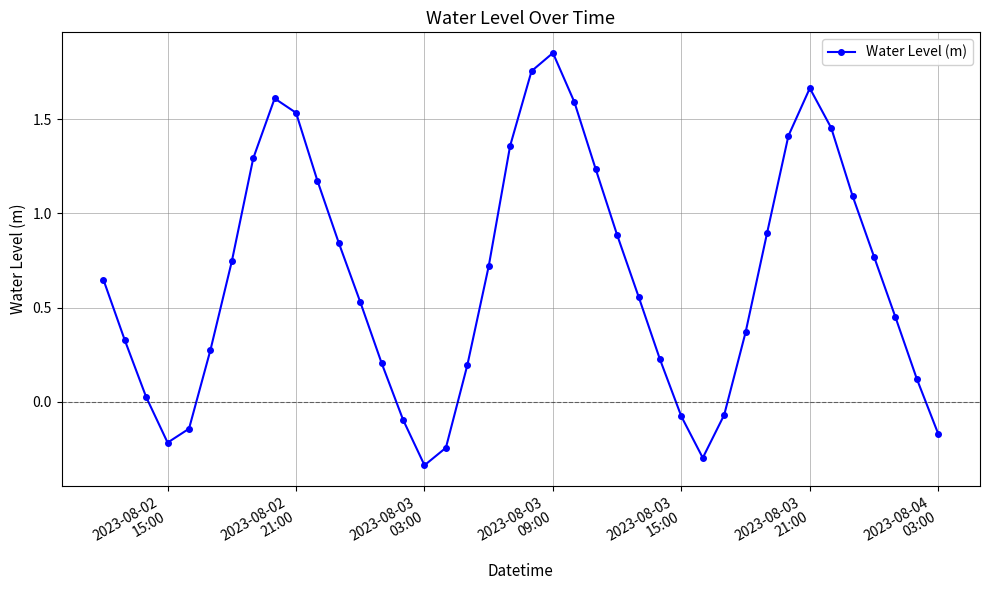

How many interior local peaks (higher than both neighbors) does the data have?

3